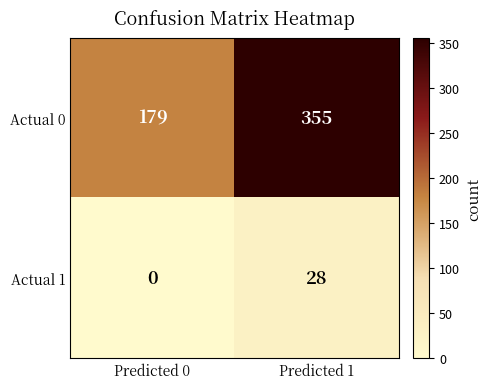

Reading right to left, transcribe all the data shown in this chart.

Actual 0: Predicted 1=355	Predicted 0=179
Actual 1: Predicted 1=28	Predicted 0=0